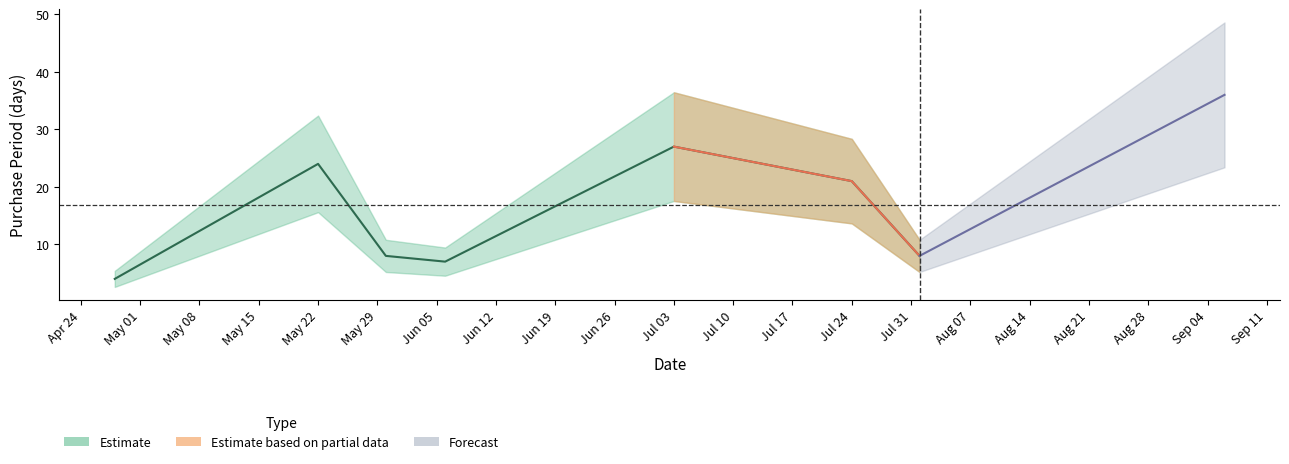

Reading left to right, extract all data points from this chart.

2017-04-28=4	2017-05-22=24	2017-05-30=8	2017-06-06=7	2017-07-03=27	2017-07-24=21	2017-08-01=8	2017-09-06=36